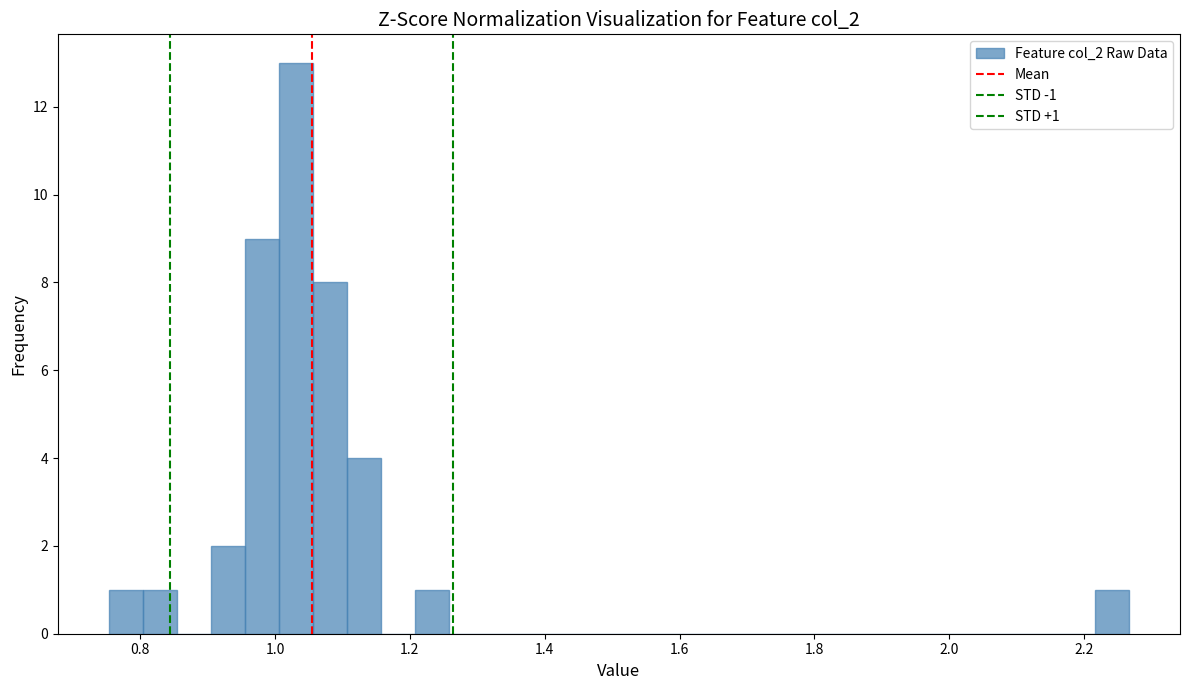

Read against the x-axis, roughly where is the centre of the tallest bar?

1.04